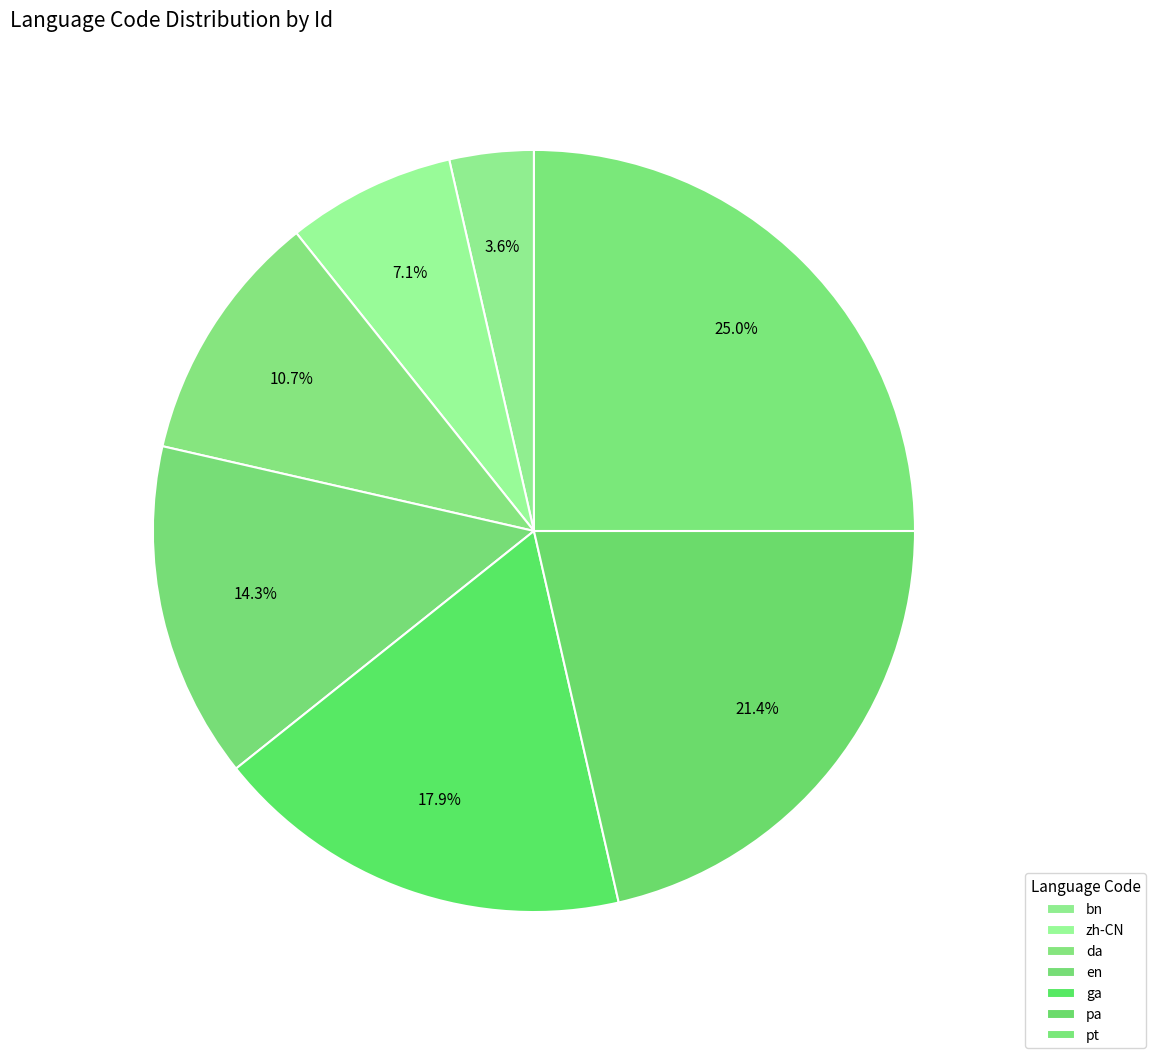

Which has a higher value, zh-CN or pa?

pa